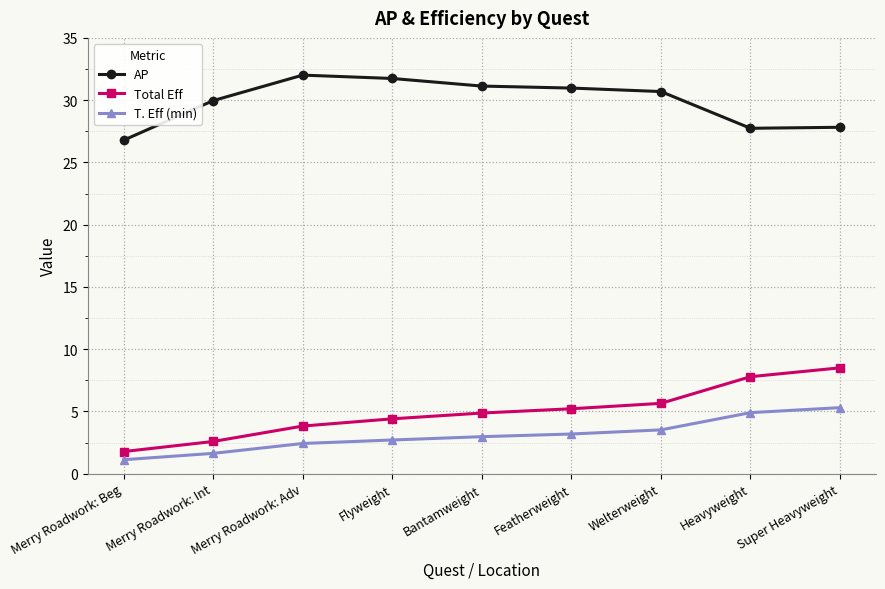

What is the spread (max minus min) of values at Merry Roadwork: Beg?

25.7